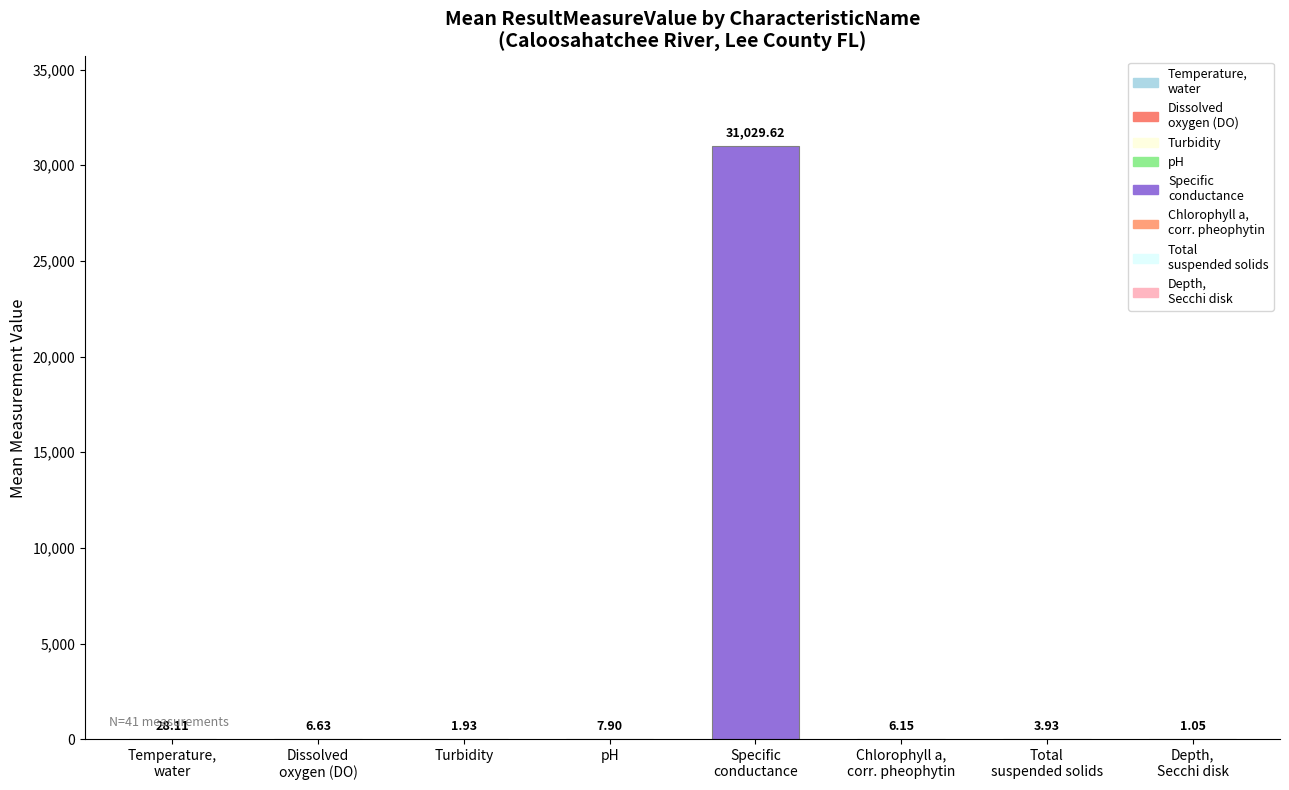

What is the average value?

3885.8